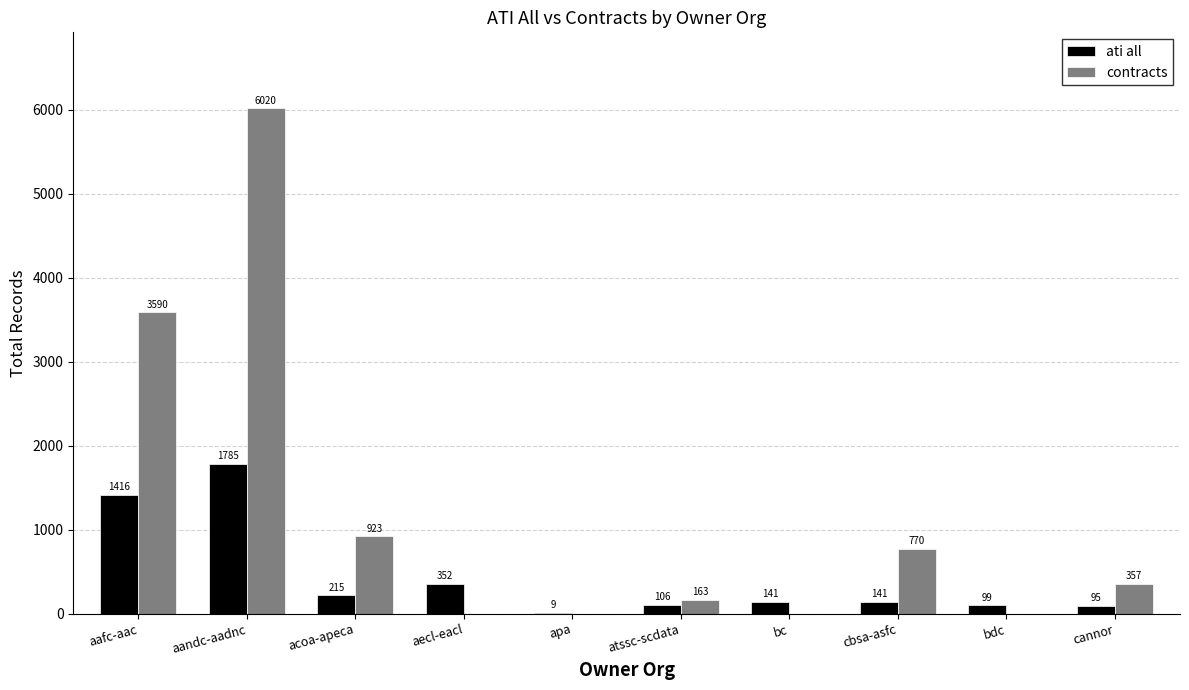

How many groups of bars are there?

10